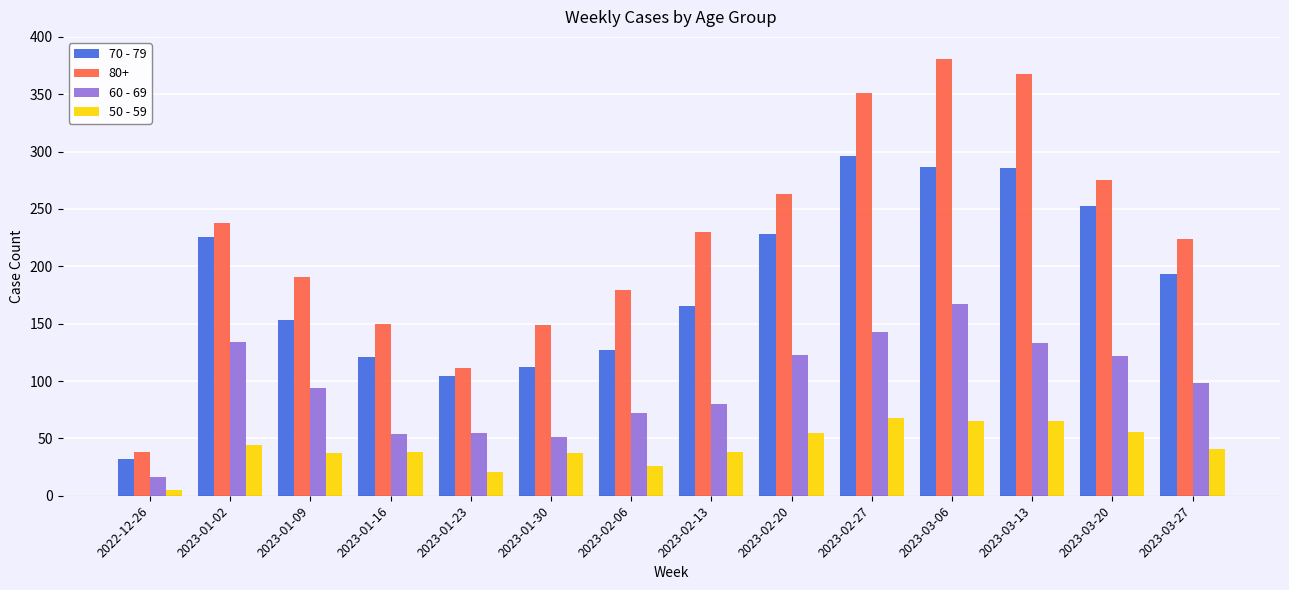

Rank the series by their maximum value, from lowest to highest.

50 - 59, 60 - 69, 70 - 79, 80+